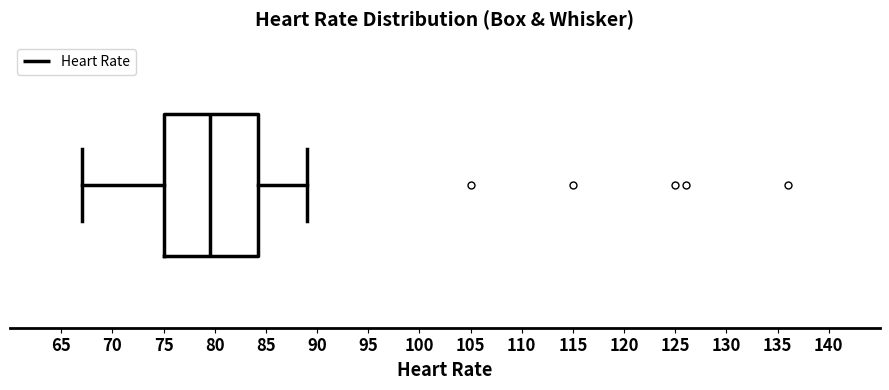

Transcribe this box plot: give where the median line is, the range the box spans, and where the two whiskers end, as read against the x-axis. The values are not printed on the chart, so give them approximately, as read against the axis.

median 79.5, box 75.0 to 84.5, whiskers 67.0 to 89.0